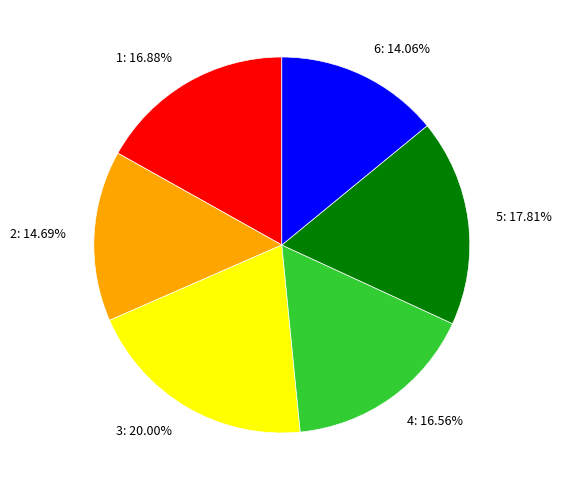

To the nearest percent, what is the average slice percentage?

17%